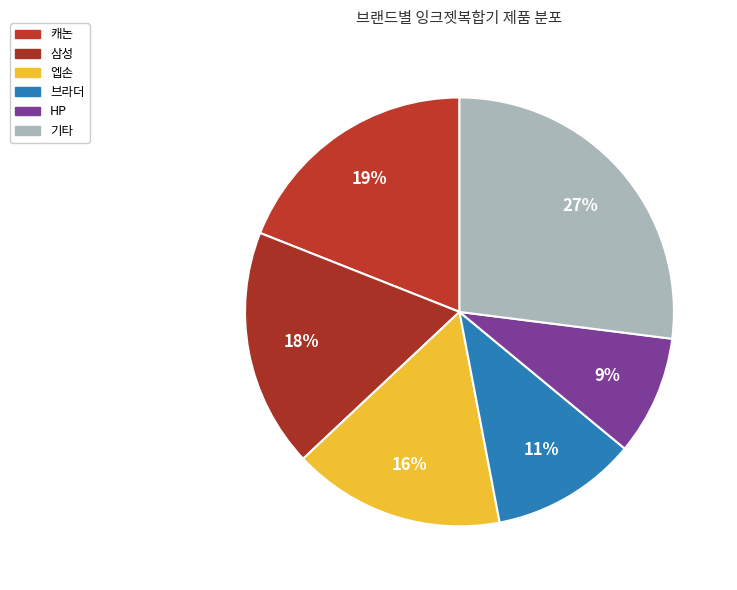

How many segments does this pie chart have?

6